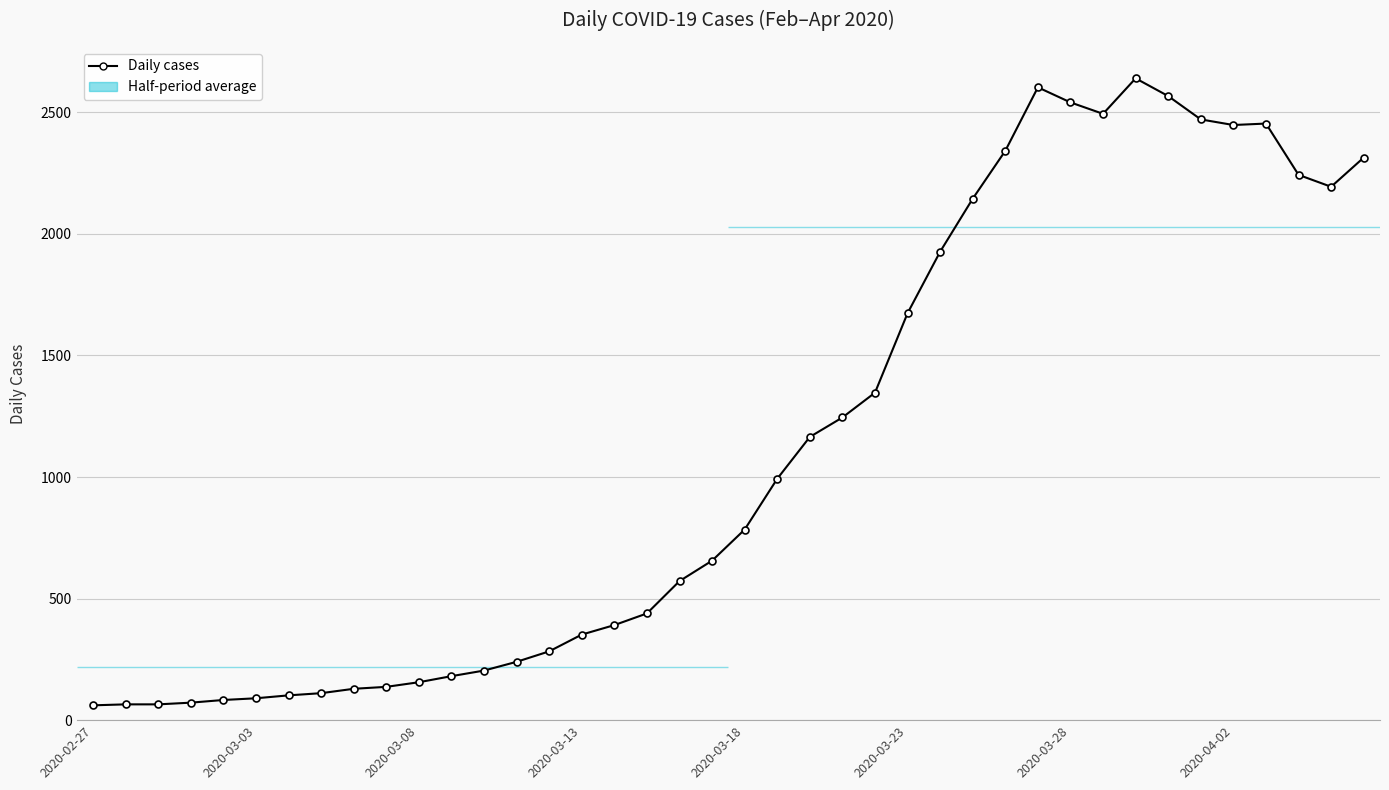

How many interior local peaks (higher than both neighbors) does the data have?

3